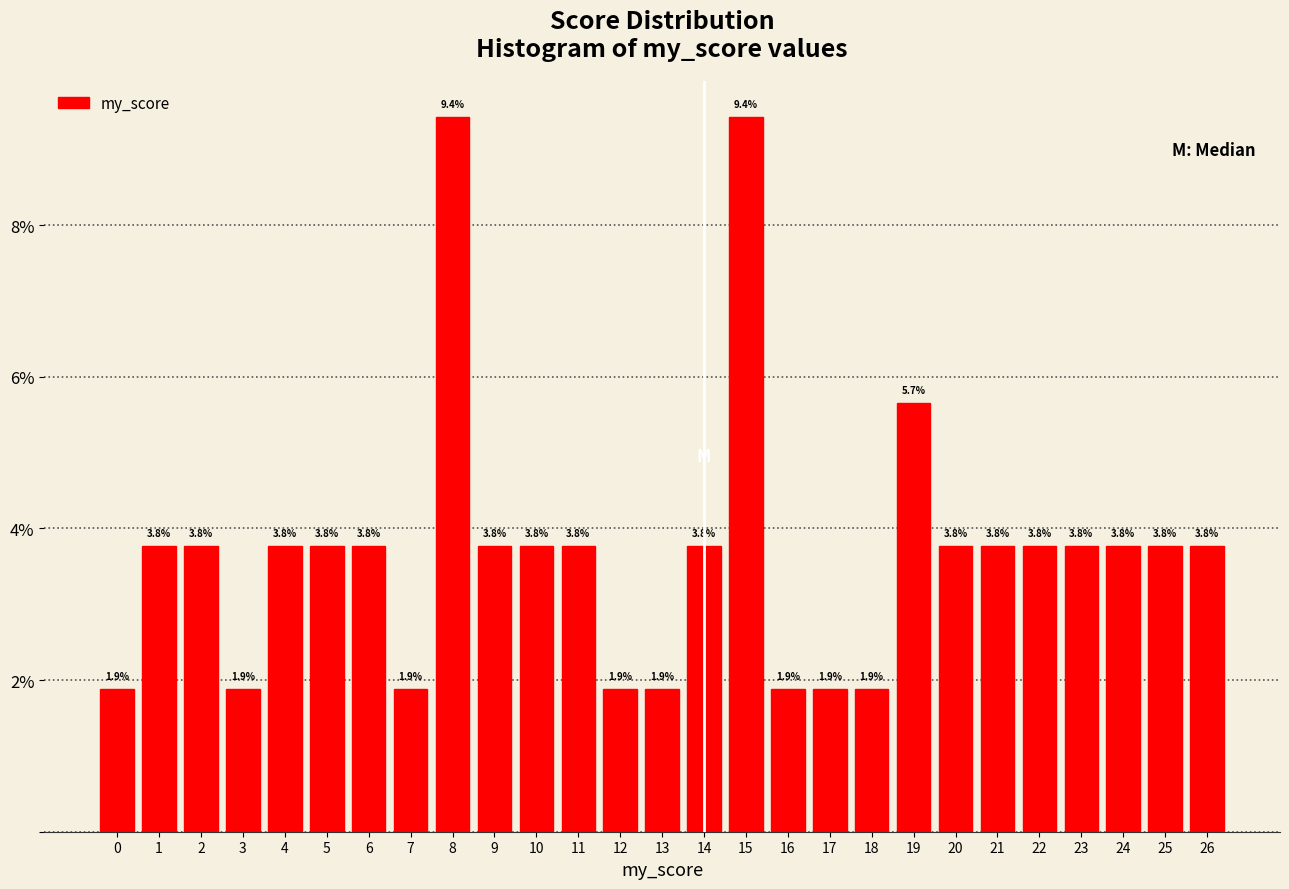

Reading left to right, list every bar in this chart as the range it spans on the x-axis followed by its height.

-0.5 to 0.5: 1.9
0.5 to 1.5: 3.8
1.5 to 2.5: 3.8
2.5 to 3.5: 1.9
3.5 to 4.5: 3.8
4.5 to 5.5: 3.8
5.5 to 6.5: 3.8
6.5 to 7.5: 1.9
7.5 to 8.5: 9.4
8.5 to 9.5: 3.8
9.5 to 10.5: 3.8
10.5 to 11.5: 3.8
11.5 to 12.5: 1.9
12.5 to 13.5: 1.9
13.5 to 14.5: 3.8
14.5 to 15.5: 9.4
15.5 to 16.5: 1.9
16.5 to 17.5: 1.9
17.5 to 18.5: 1.9
18.5 to 19.5: 5.7
19.5 to 20.5: 3.8
20.5 to 21.5: 3.8
21.5 to 22.5: 3.8
22.5 to 23.5: 3.8
23.5 to 24.5: 3.8
24.5 to 25.5: 3.8
25.5 to 26.5: 3.8